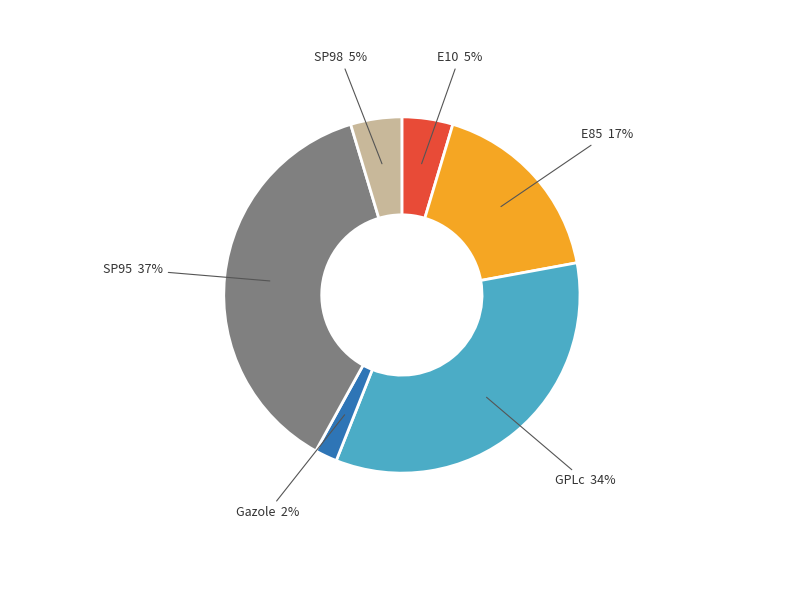

Which has a higher value, SP95 or E85?

SP95